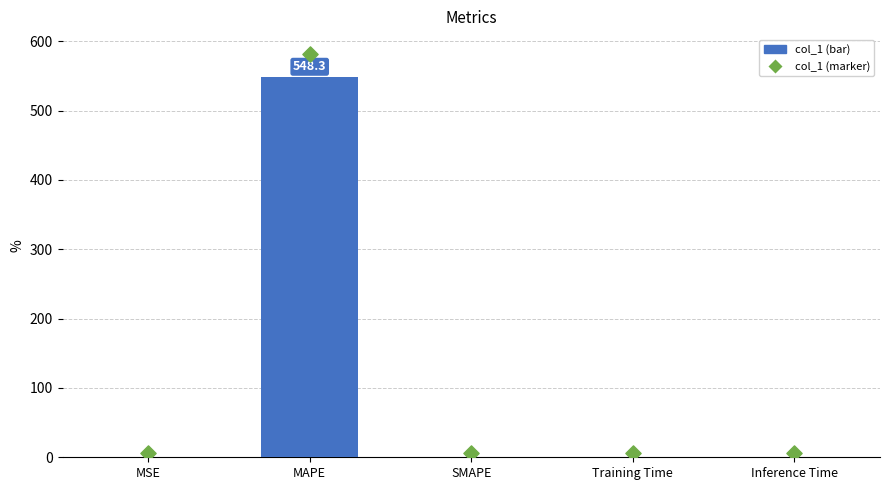

Which has a higher value, Inference Time or SMAPE?

Inference Time